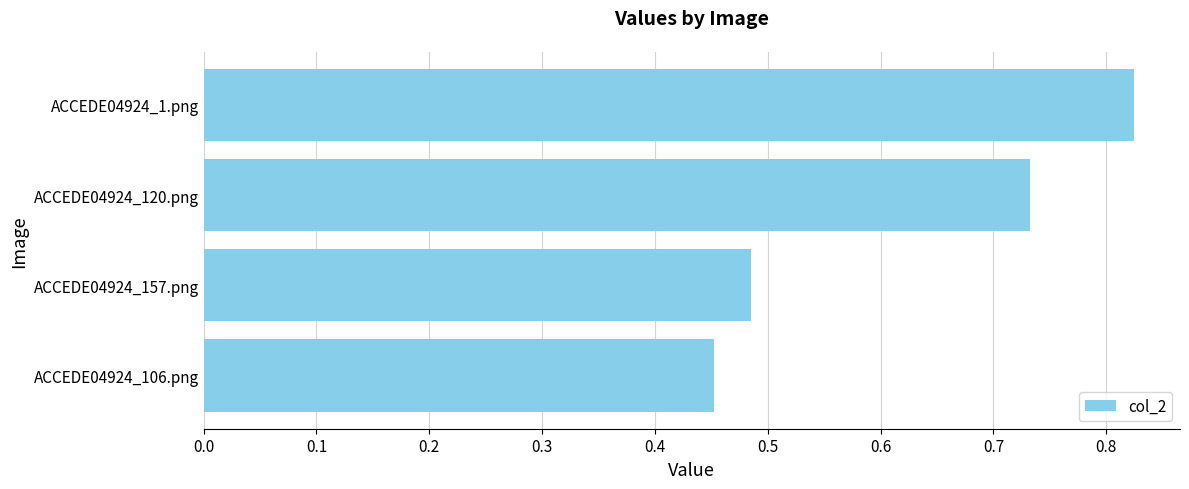

Which has a higher value, ACCEDE04924_120.png or ACCEDE04924_157.png?

ACCEDE04924_120.png